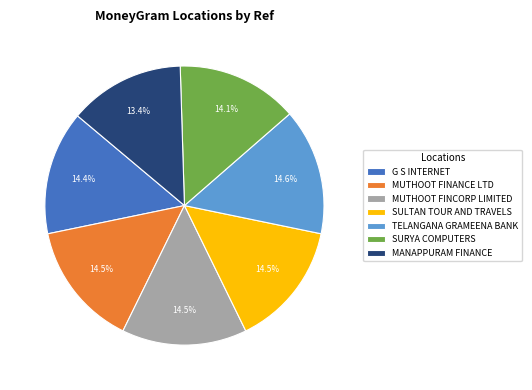

What is the smallest slice in the pie chart?

MANAPPURAM FINANCE